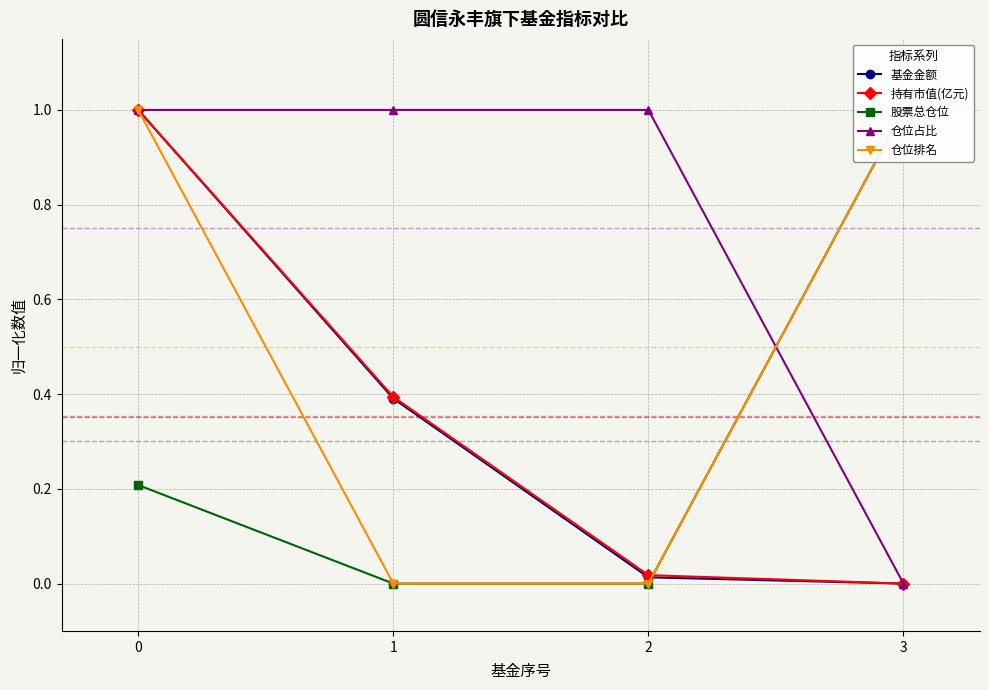

What is the value of the 持有市值(亿元) point at the 1st from the left?

1.0